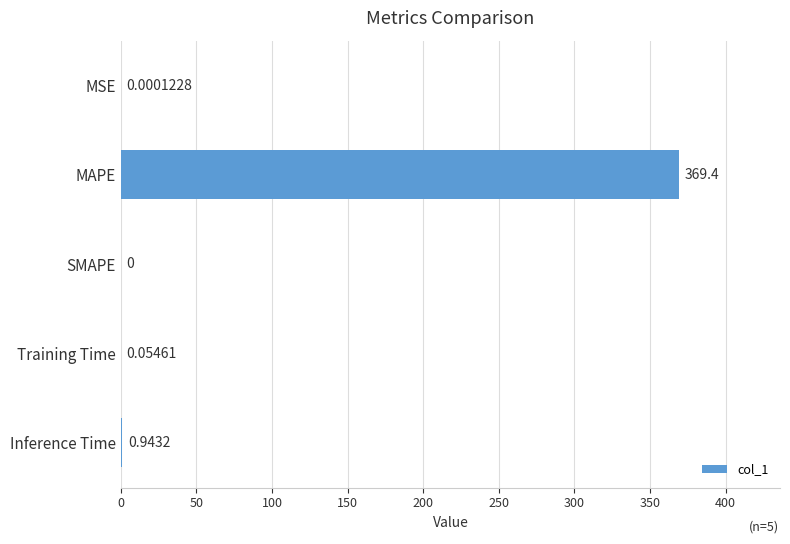

Which label corresponds to the largest value in the chart?

MAPE